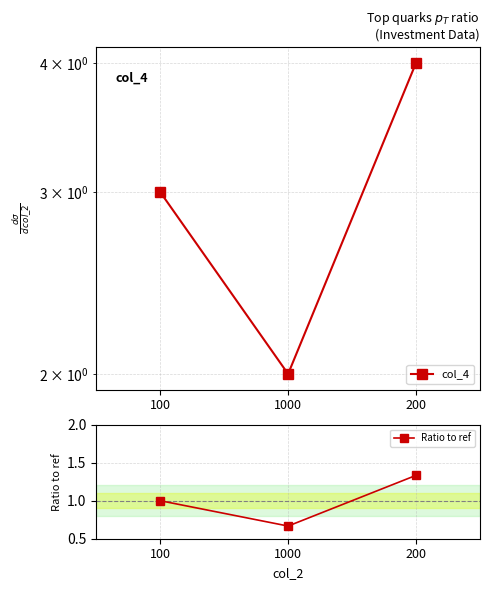

What is the maximum value for Ratio to ref?

1.3